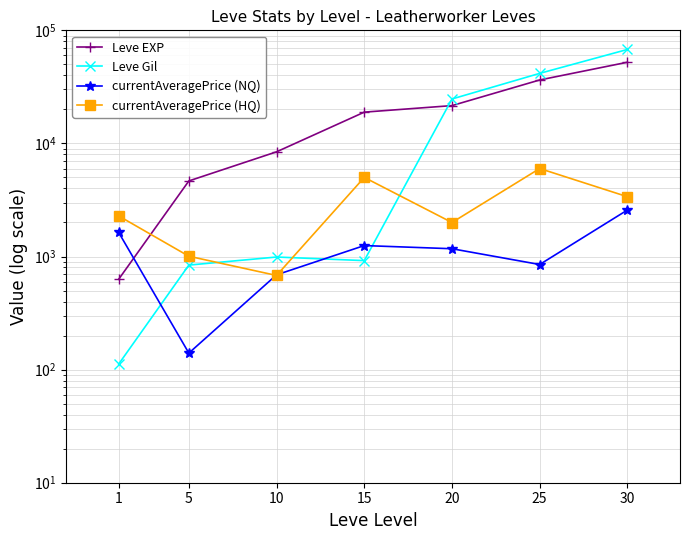

Where is Leve EXP nearest to the value 26425?

20